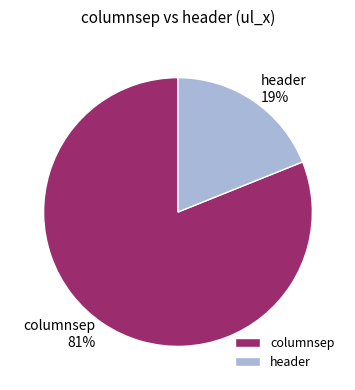

Is the sum of header and columnsep greater than half?

Yes